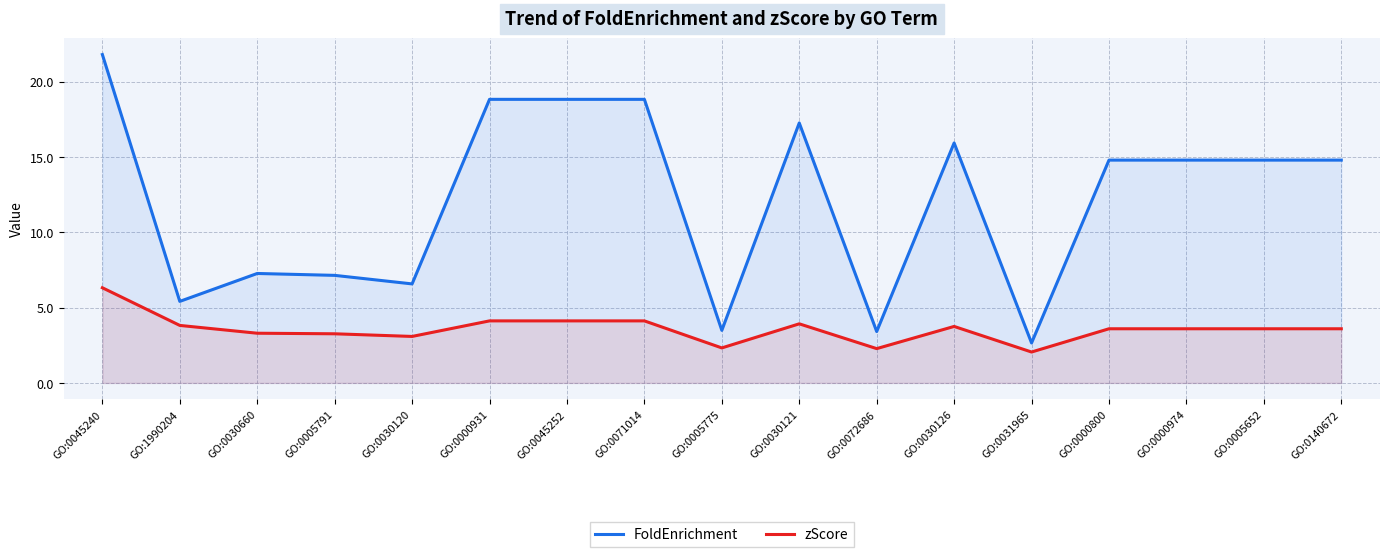

What is the sum of the FoldEnrichment values at GO:0072686 and GO:0071014?

22.2